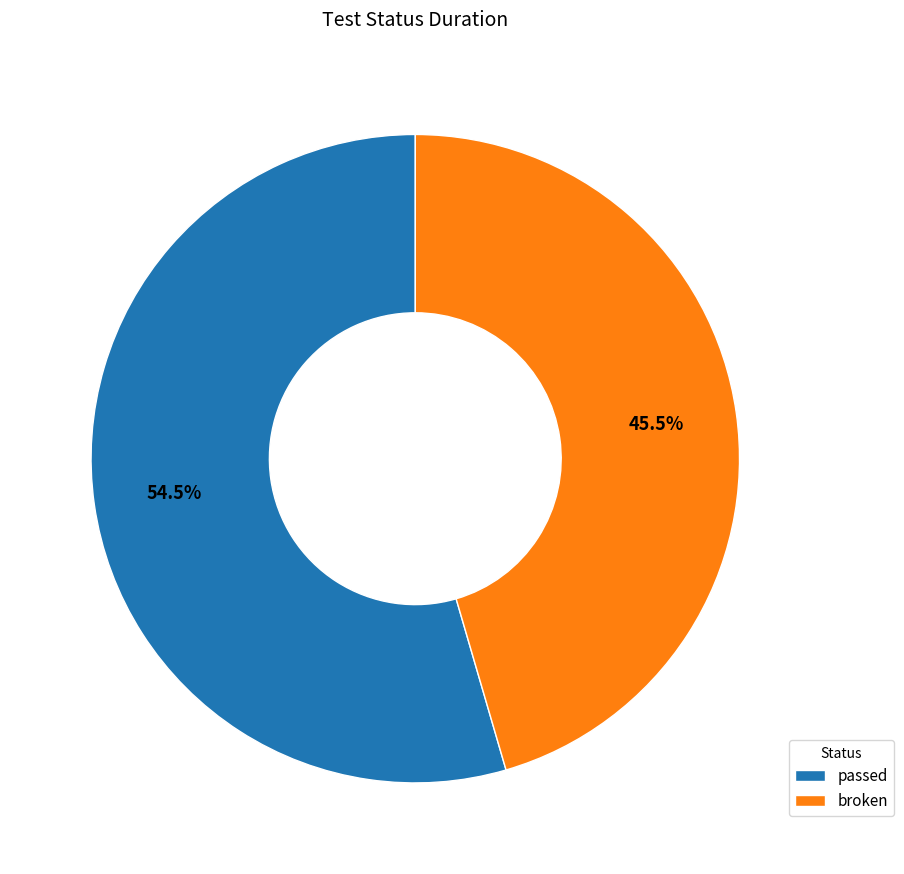

Rank the categories by value from highest to lowest.

passed, broken